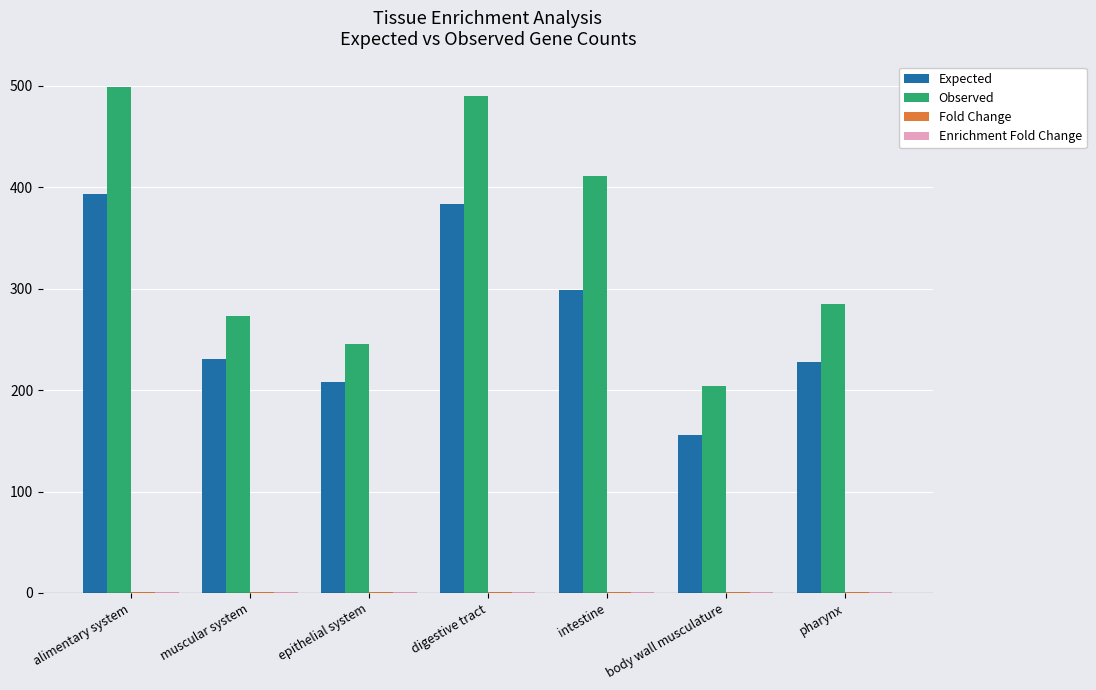

Which series has the largest range (max minus min)?

Observed